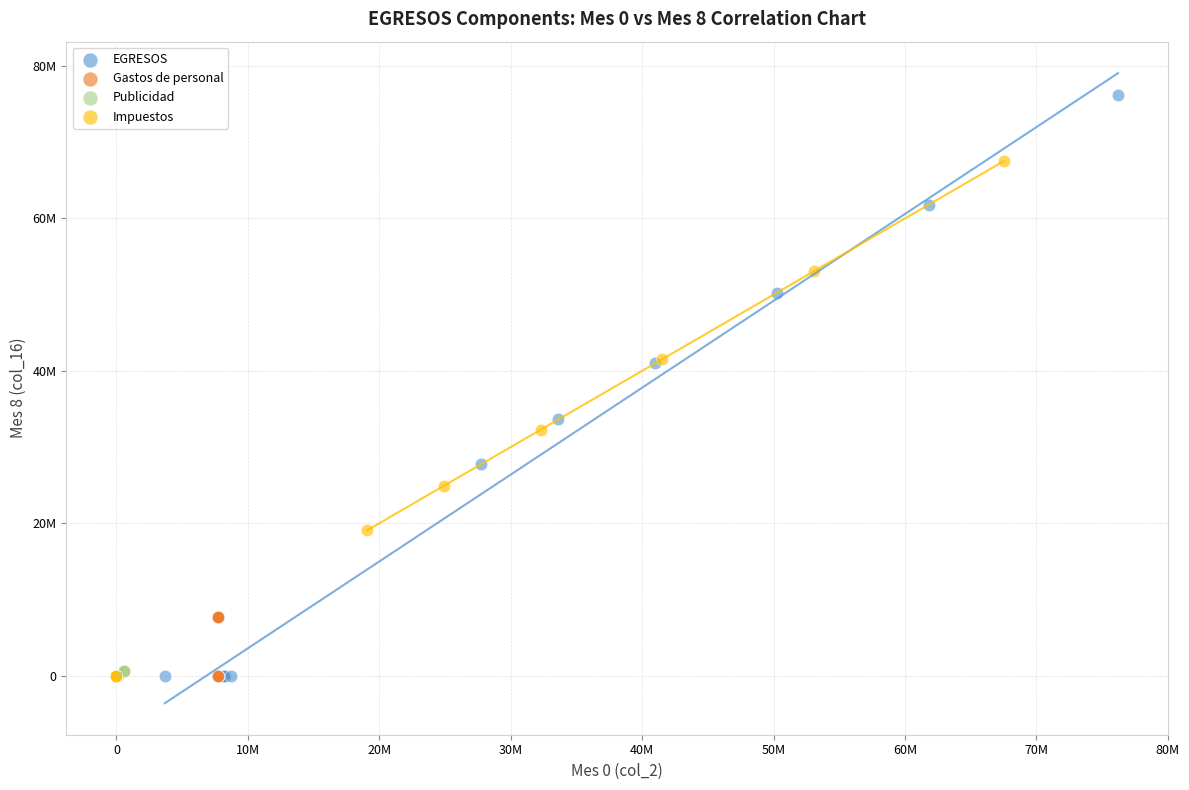

What are all the series names shown in the legend?

EGRESOS, Gastos de personal, Publicidad, Impuestos